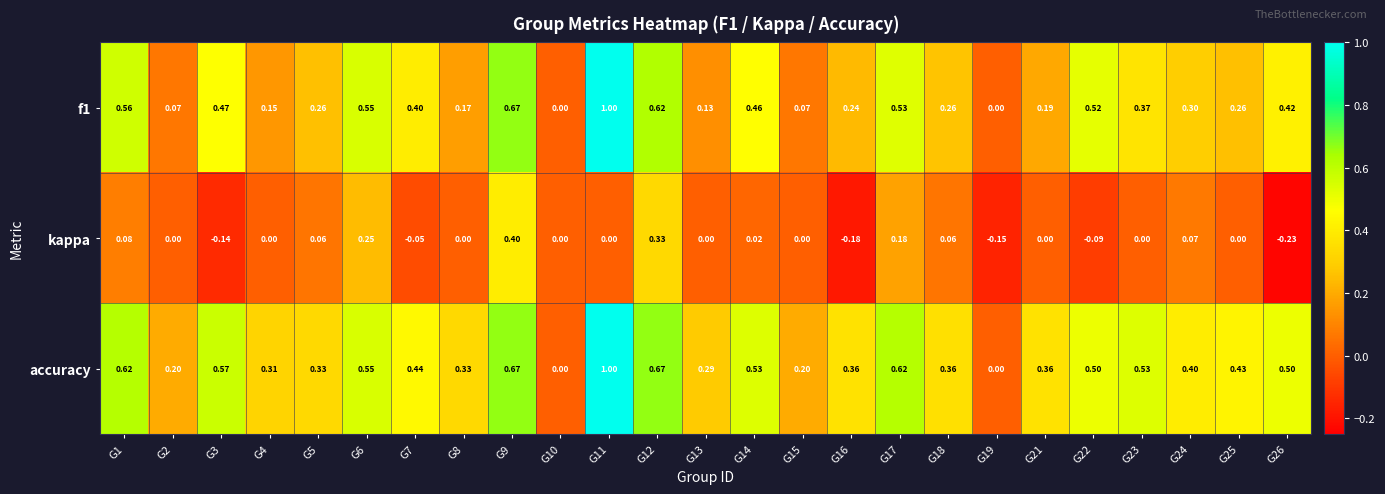

What is the spread (max minus min) of values at G17?

0.4